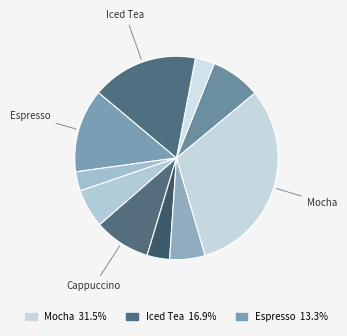

Is there any slice that represents more than half of the pie?

No